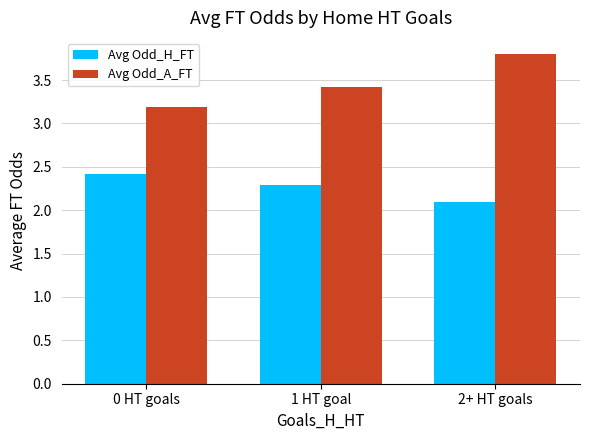

How many groups of bars are there?

3